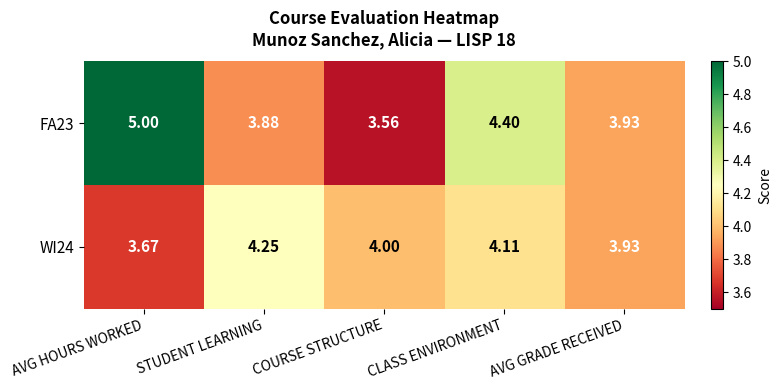

Is the value of FA23 at AVG HOURS WORKED greater than the value of WI24 at AVG GRADE RECEIVED?

Yes